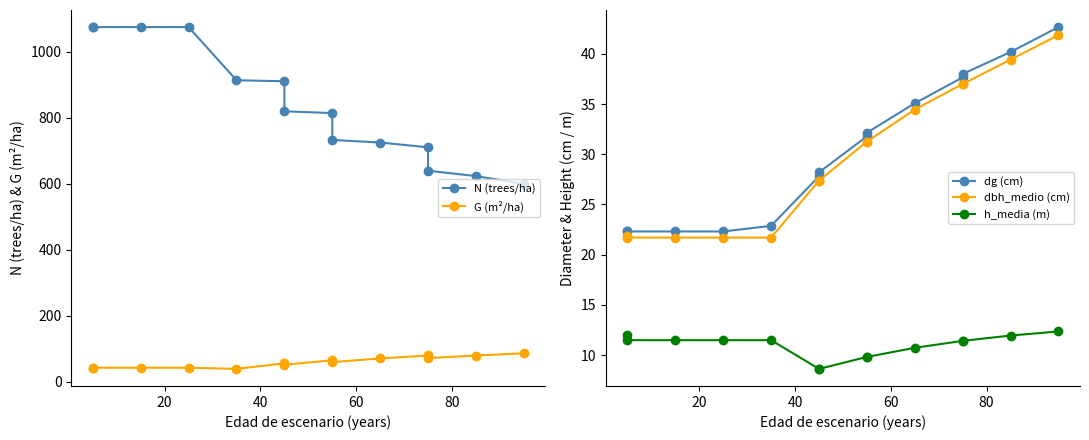

Reading left to right, list all the values displayed in this chart.

N (trees/ha): 1075.2	1075.2	1075.2	1075.2	913.9	910.9	819.8	814.4	733.0	725.0	710.6	639.5	623.3	599.6
G (m²/ha): 42.0	42.0	42.0	42.0	38.5	55.3	51.1	64.6	59.1	70.1	79.2	71.2	79.0	85.8
dg (cm): 22.3	22.3	22.3	22.3	22.9	27.8	28.2	31.8	32.1	35.1	37.7	38.0	40.2	42.7
dbh_medio (cm): 21.9	21.7	21.7	21.7	21.7	27.4	27.4	31.3	31.3	34.5	37.0	37.0	39.4	41.9
h_media (m): 12.0	11.5	11.5	11.5	11.5	8.6	8.6	9.8	9.8	10.7	11.4	11.4	11.9	12.3